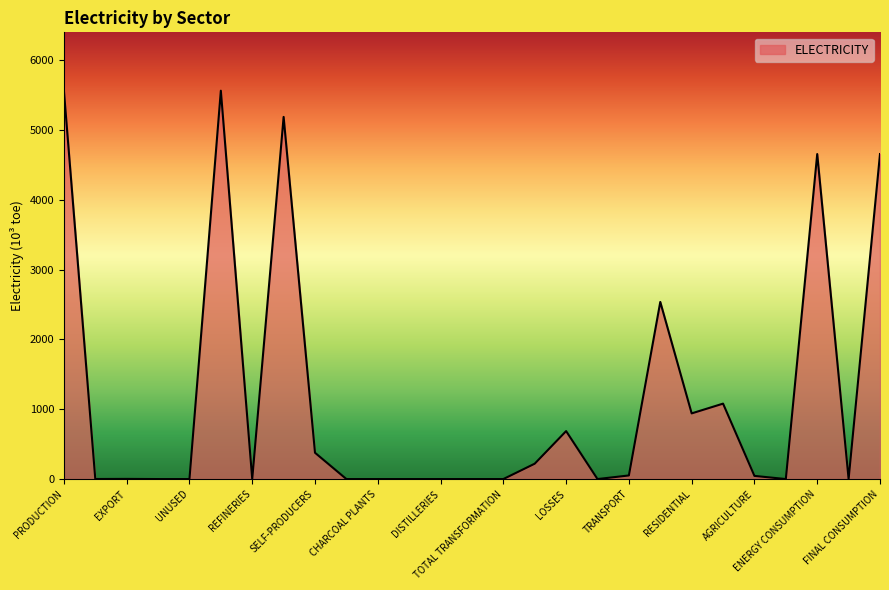

Rank the categories by value from highest to lowest.

PRODUCTION, TOTAL SUPPLY, POWER PLANTS, ENERGY CONSUMPTION, FINAL CONSUMPTION, INDUSTRIAL, COMMERCIAL, RESIDENTIAL, LOSSES, SELF-PRODUCERS, OWN CONSUMPTION, TRANSPORT, AGRICULTURE, EXPORT, IMPORT, STOCK CHANGE, UNUSED, REFINERIES, GAS PLANTS, CHARCOAL PLANTS, COKE PLANTS, DISTILLERIES, OTHER CENTERS, TOTAL TRANSFORMATION, ADJUSTMENT, CONSTRUCTION, NON-ENERGY CONSUMPTION